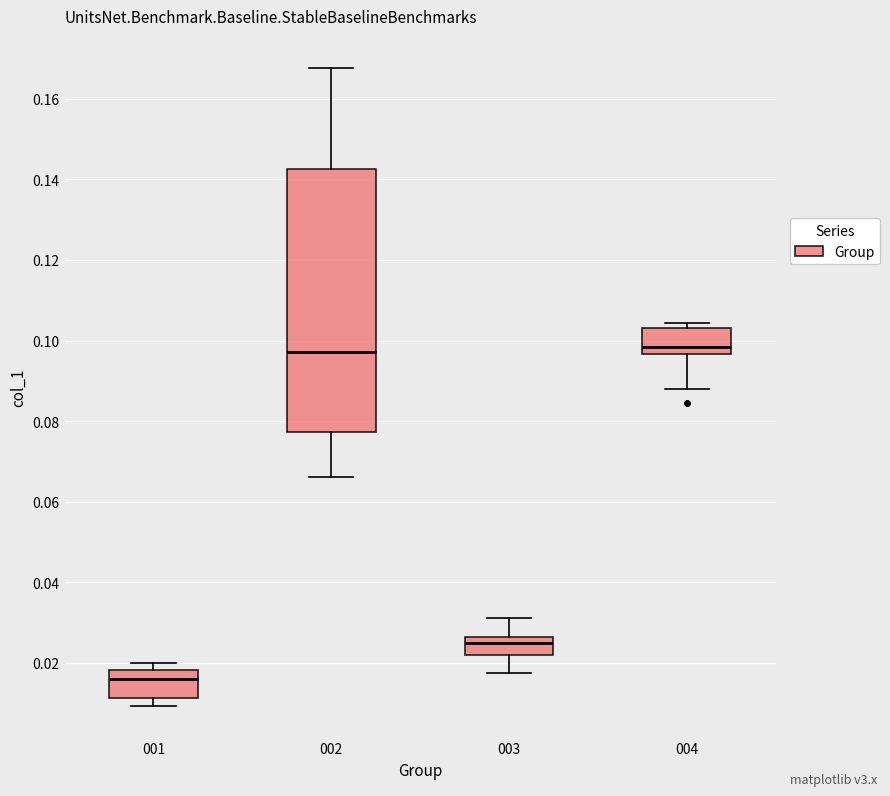

Reading left to right, transcribe this box plot: for each box, give where its median line is, the range the box spans, and where its two whiskers end, as read against the y-axis. The values are not printed on the chart, so give them approximately, as read against the axis.

001: median 0.016, box 0.012 to 0.018, whiskers 0.010 to 0.020
002: median 0.098, box 0.078 to 0.142, whiskers 0.066 to 0.168
003: median 0.024, box 0.022 to 0.026, whiskers 0.018 to 0.032
004: median 0.098, box 0.096 to 0.104, whiskers 0.088 to 0.104 (just above the box's upper edge)